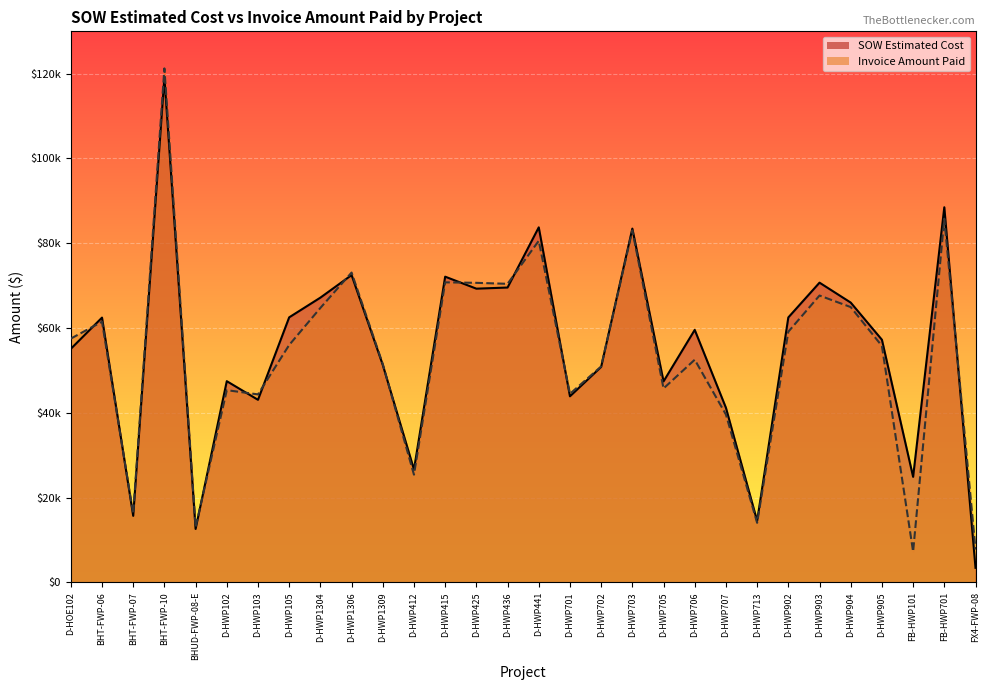

What is the spread (max minus min) of values at D-HWP713?

455.5